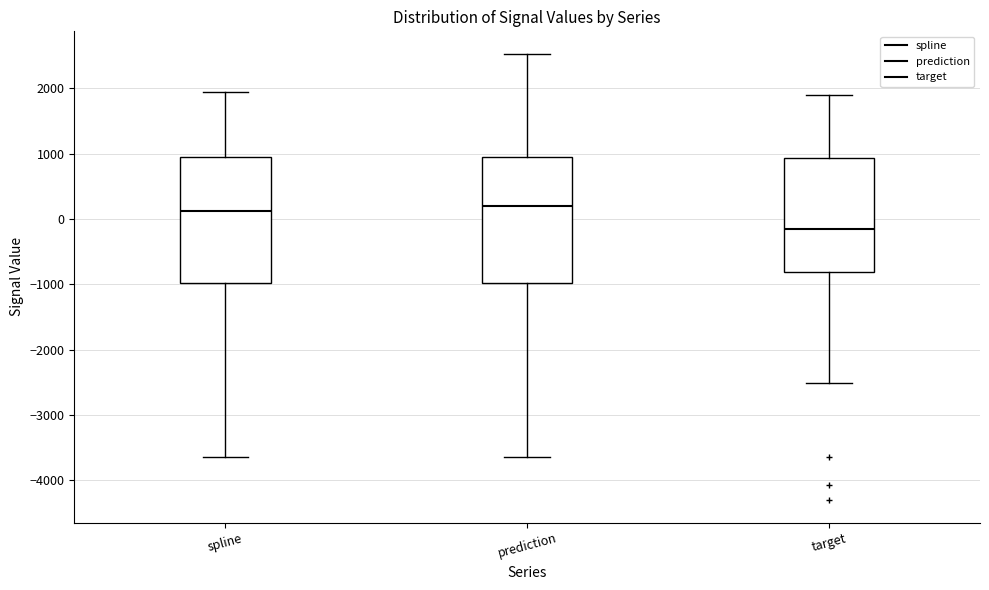

Where does the median line of the box for prediction sit on the y-axis? The values are not printed on the chart, so give them approximately, as read against the axis.

200